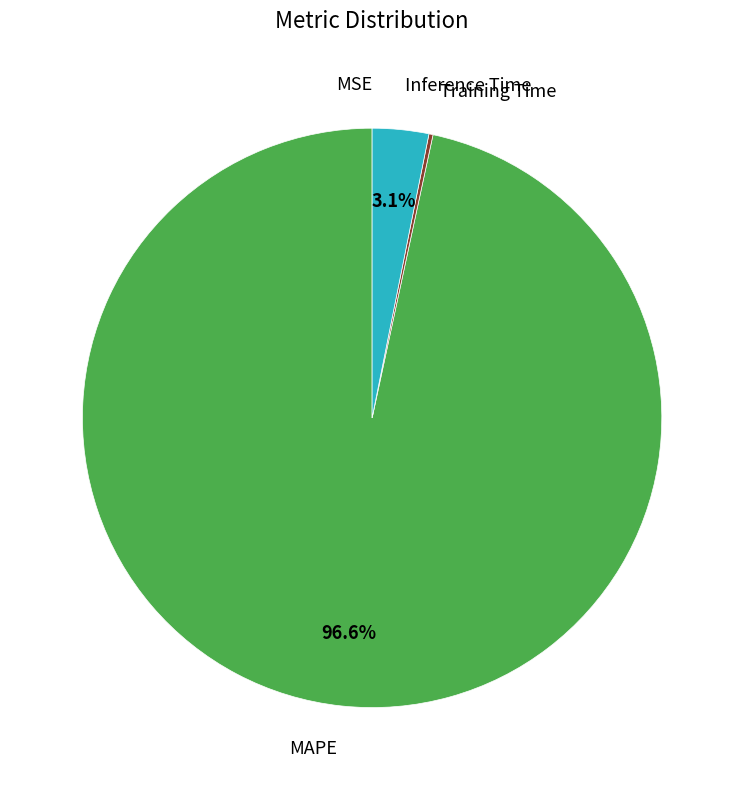

Does any single category account for the majority?

Yes